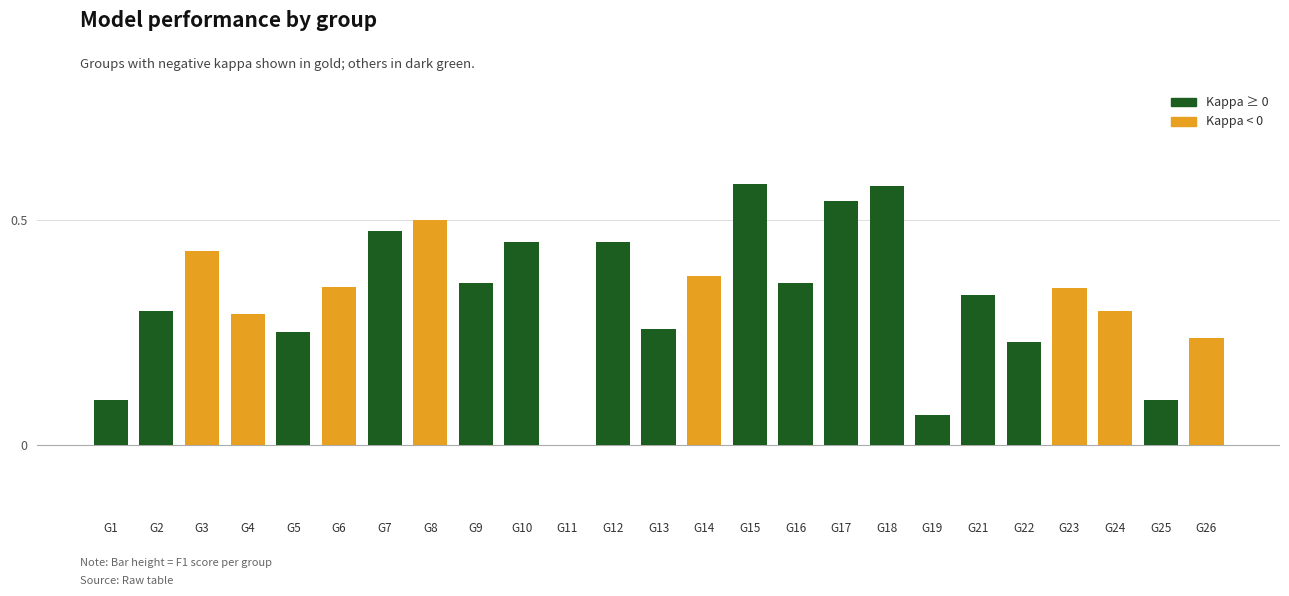

True or false: the data shows 0.3 at G8.

False